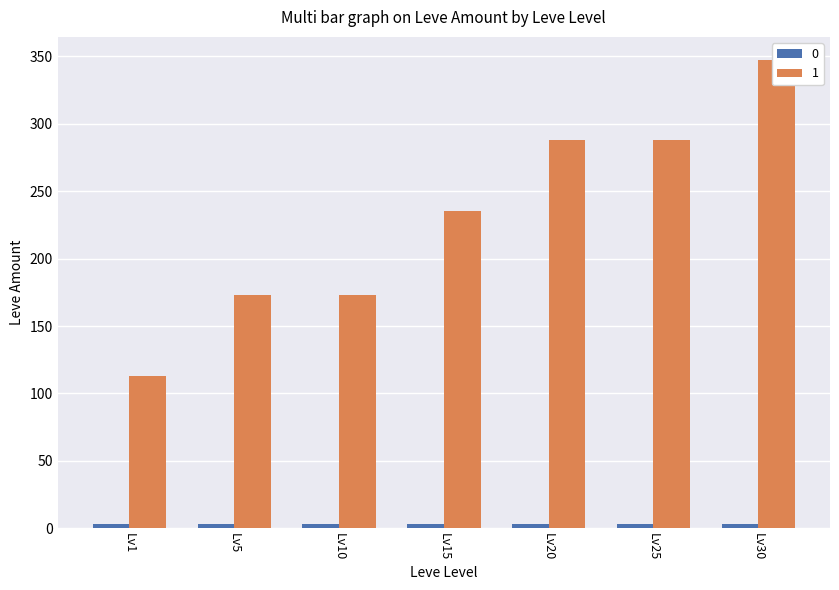

Between Level 5 and Level 5, which series saw the biggest shift?

1